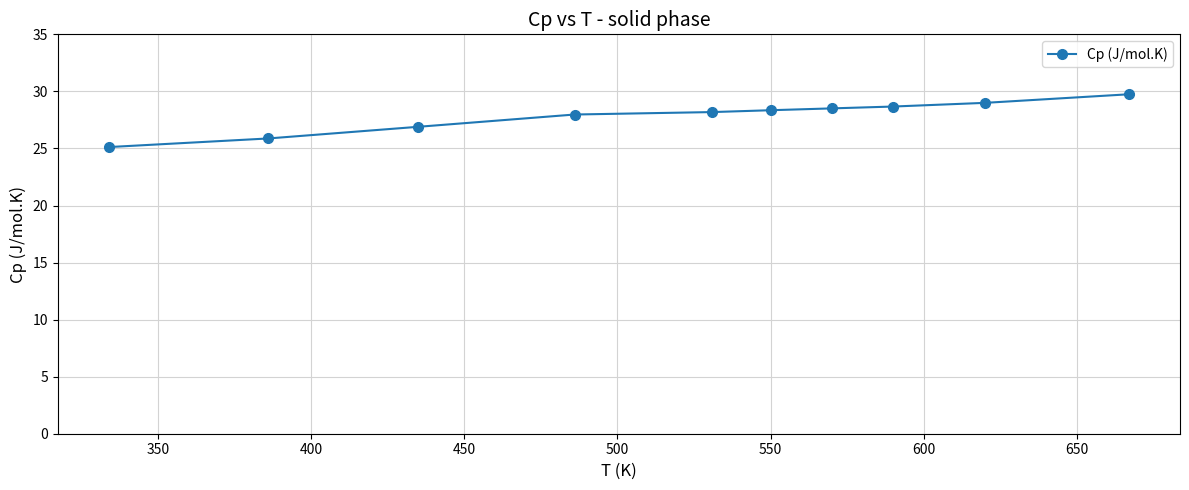

What is the value of the 2nd point from the left?

25.9